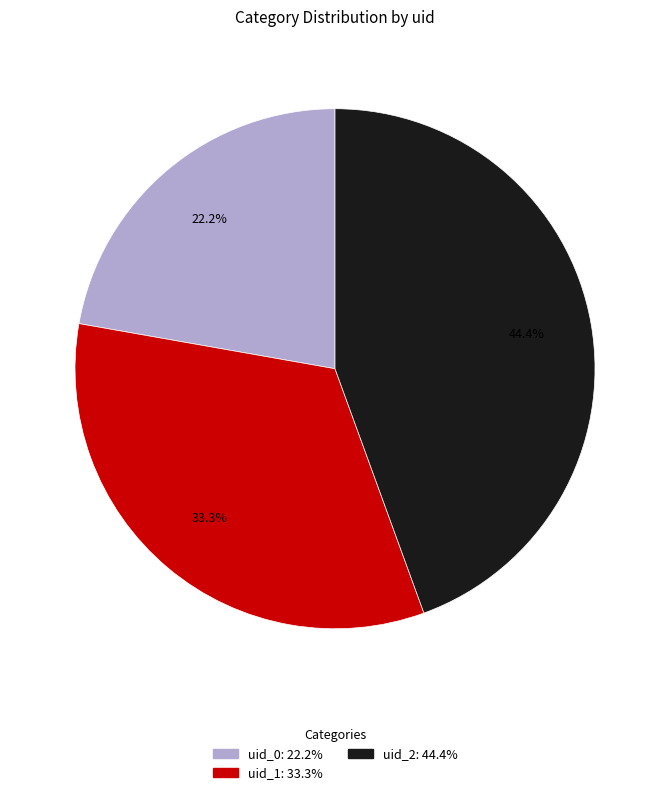

How many segments does this pie chart have?

3